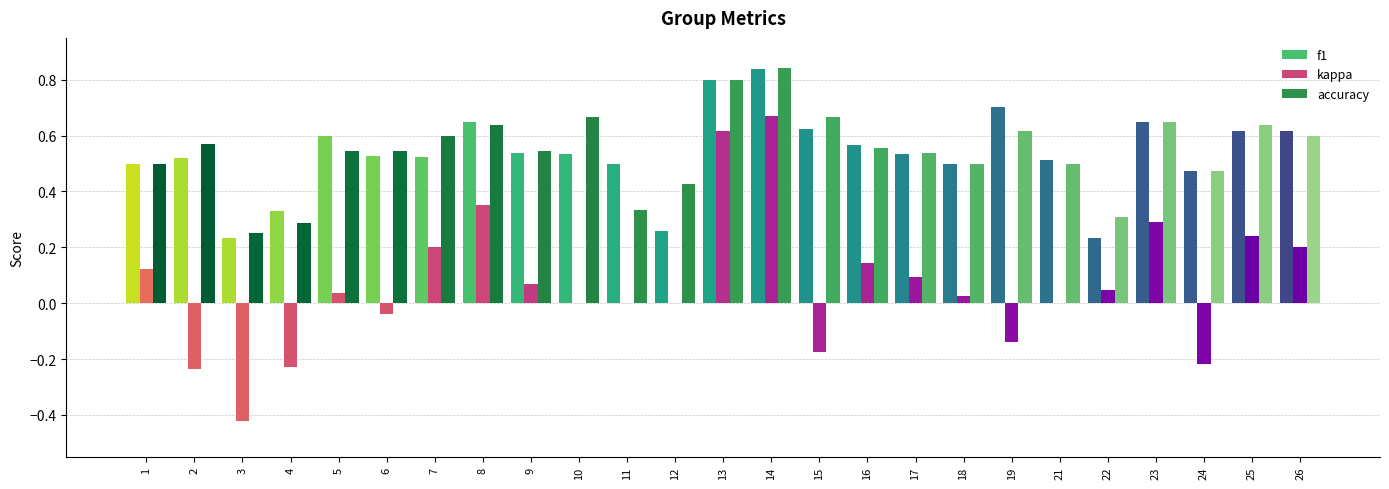

Which label corresponds to the largest value in the chart?

14